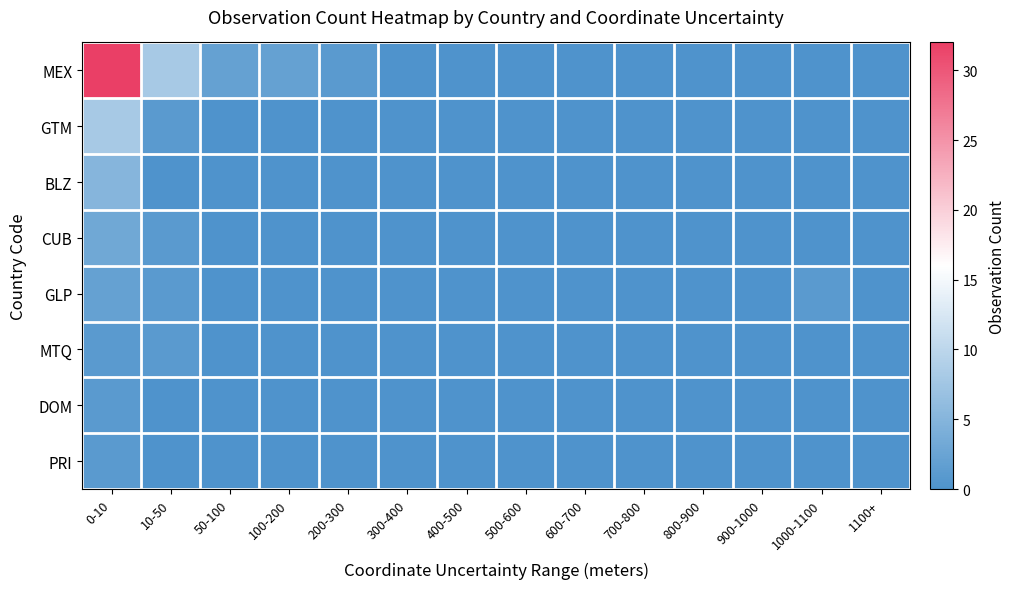

Reading left to right, extract all data points from this chart.

MEX: 0-10=32	10-50=8	50-100=2	100-200=2	200-300=1	300-400=0	400-500=0	500-600=0	600-700=0	700-800=0	800-900=0	900-1000=0	1000-1100=0	1100+=0
GTM: 0-10=8	10-50=1	50-100=0	100-200=0	200-300=0	300-400=0	400-500=0	500-600=0	600-700=0	700-800=0	800-900=0	900-1000=0	1000-1100=0	1100+=0
BLZ: 0-10=5	10-50=0	50-100=0	100-200=0	200-300=0	300-400=0	400-500=0	500-600=0	600-700=0	700-800=0	800-900=0	900-1000=0	1000-1100=0	1100+=0
CUB: 0-10=3	10-50=1	50-100=0	100-200=0	200-300=0	300-400=0	400-500=0	500-600=0	600-700=0	700-800=0	800-900=0	900-1000=0	1000-1100=0	1100+=0
GLP: 0-10=2	10-50=1	50-100=0	100-200=0	200-300=0	300-400=0	400-500=0	500-600=0	600-700=0	700-800=0	800-900=0	900-1000=0	1000-1100=1	1100+=0
MTQ: 0-10=1	10-50=1	50-100=0	100-200=0	200-300=0	300-400=0	400-500=0	500-600=0	600-700=0	700-800=0	800-900=0	900-1000=0	1000-1100=0	1100+=0
DOM: 0-10=1	10-50=0	50-100=0	100-200=0	200-300=0	300-400=0	400-500=0	500-600=0	600-700=0	700-800=0	800-900=0	900-1000=0	1000-1100=0	1100+=0
PRI: 0-10=1	10-50=0	50-100=0	100-200=0	200-300=0	300-400=0	400-500=0	500-600=0	600-700=0	700-800=0	800-900=0	900-1000=0	1000-1100=0	1100+=0